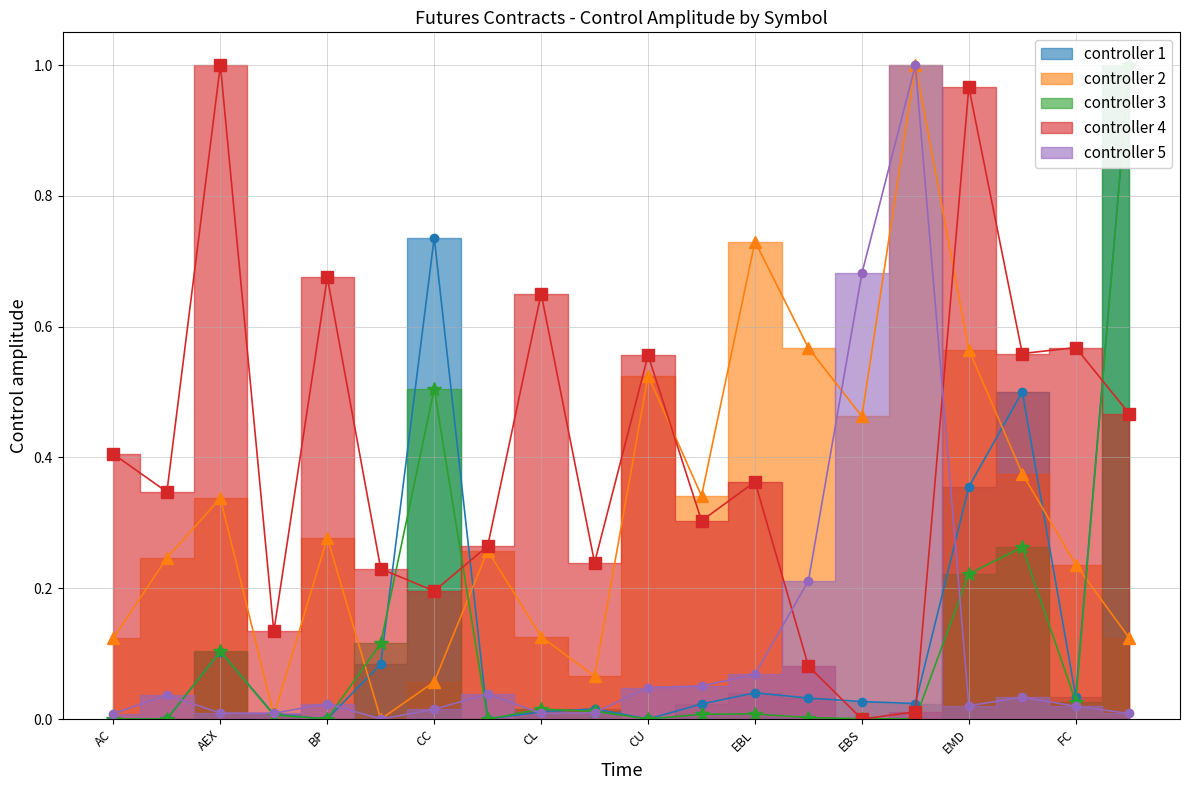

What is the sum of the controller 4 values at AEX and FCH?

1.5